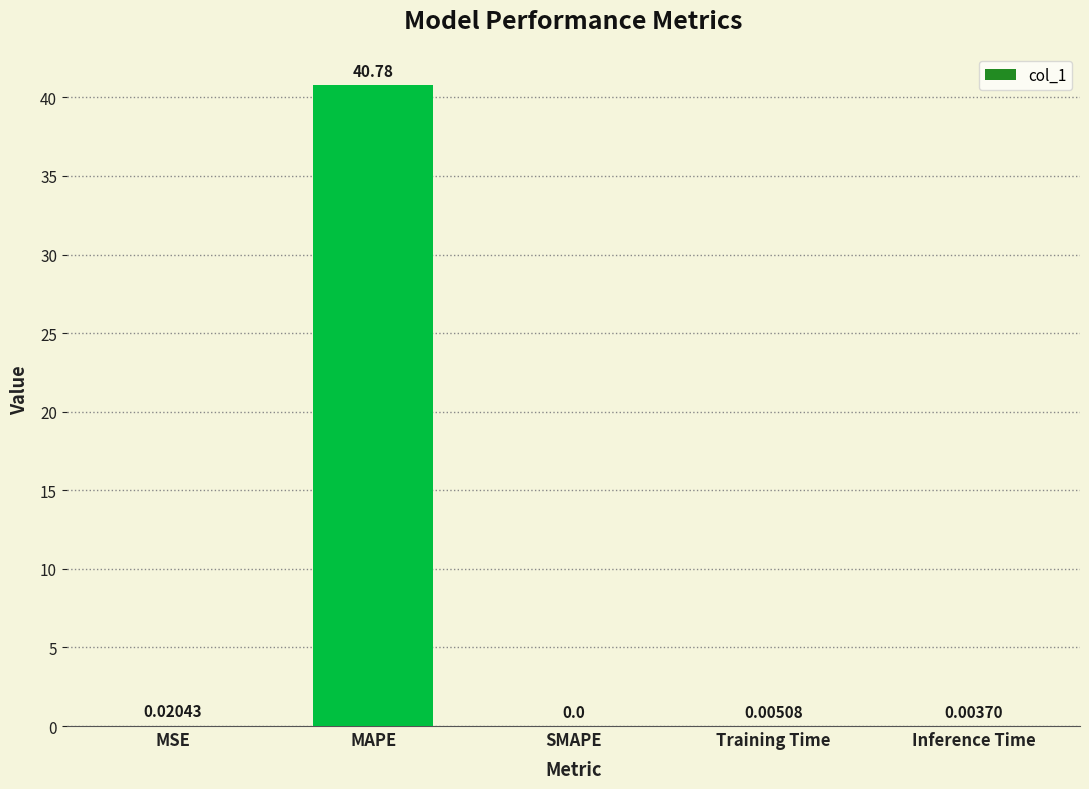

What is the difference between the values at Training Time and MAPE?

40.8